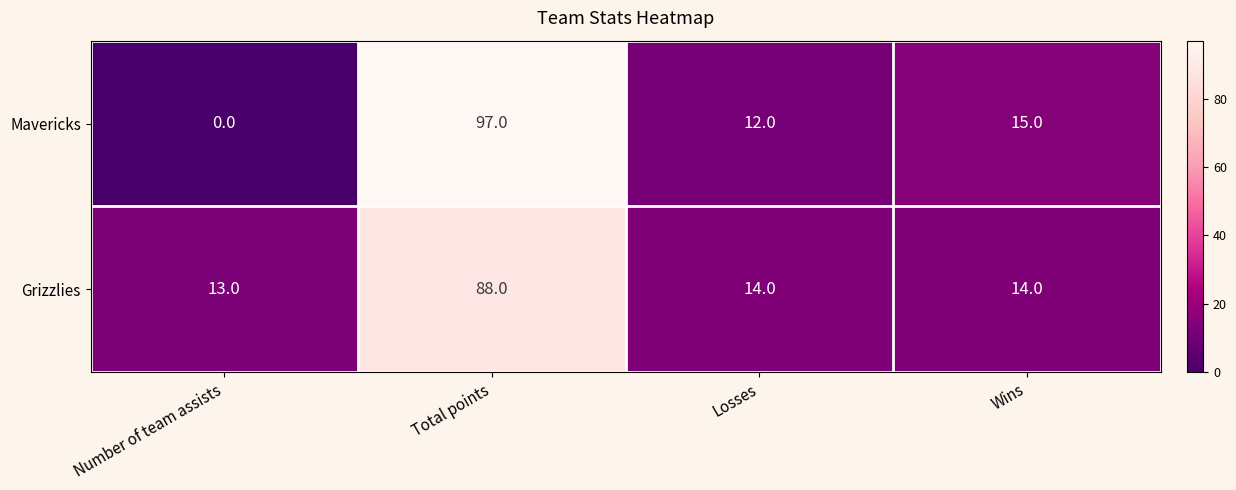

At which label does Mavericks first exceed 15?

Total points